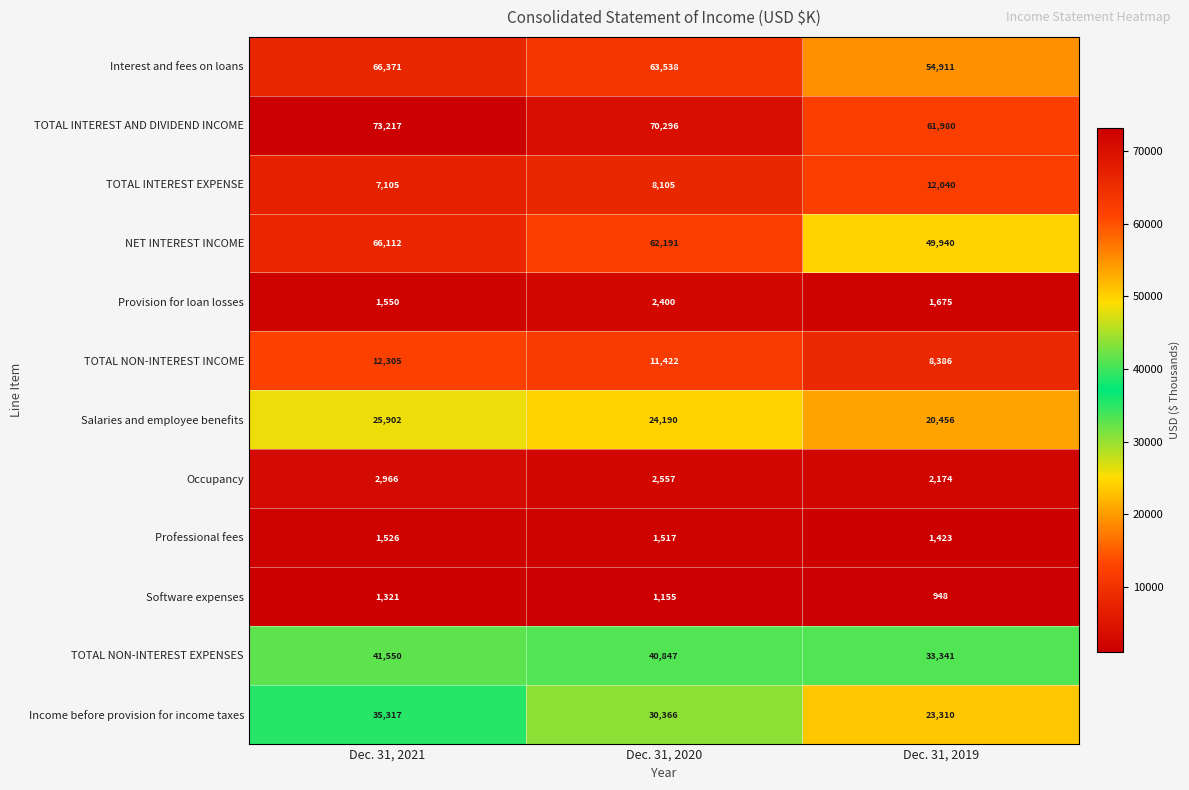

At how many categories does at least one series exceed 16272?

3